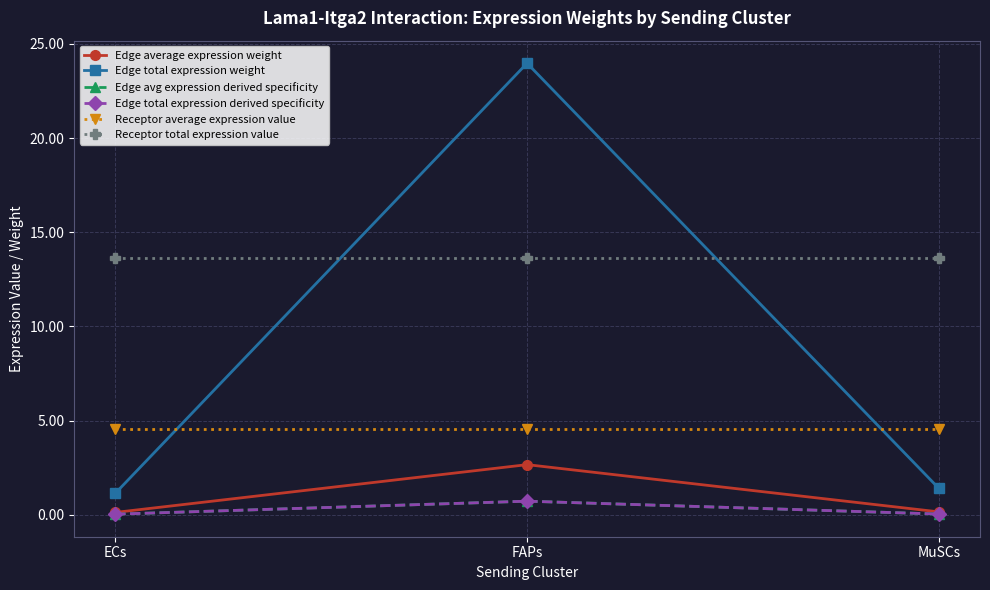

Does the chart have visible grid lines?

Yes